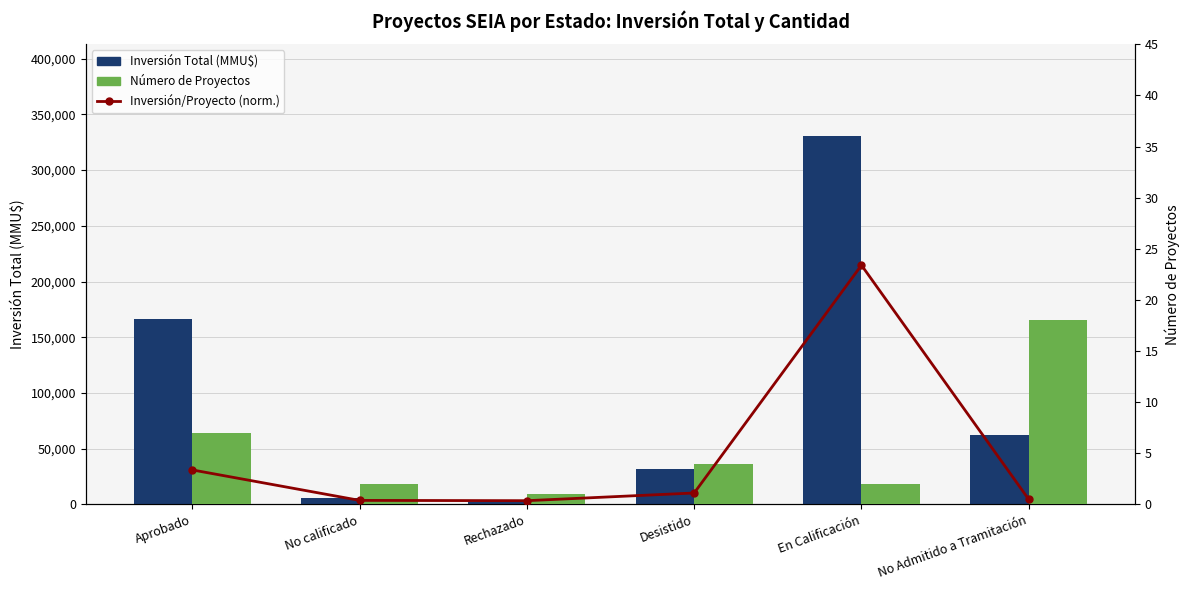

What is the sum of all Inversión Total (MMU$) values?

599081.0